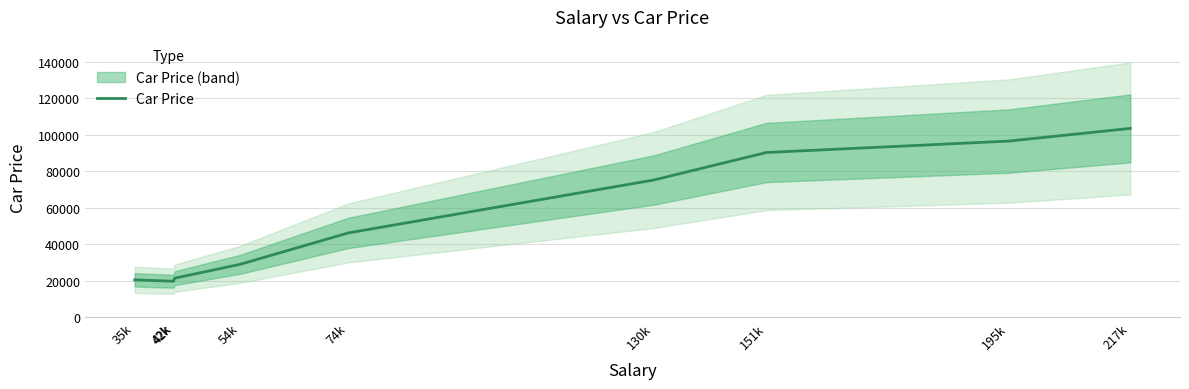

The value at 195k is 96547.6. True or false?

True